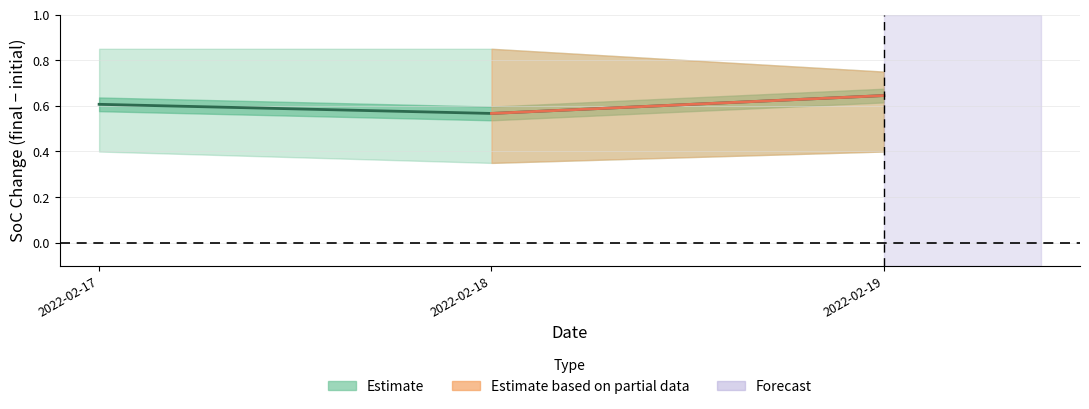

Is the value of initial SoC mean at 2022-02-19 greater than the value of initial SoC upper at 2022-02-17?

No